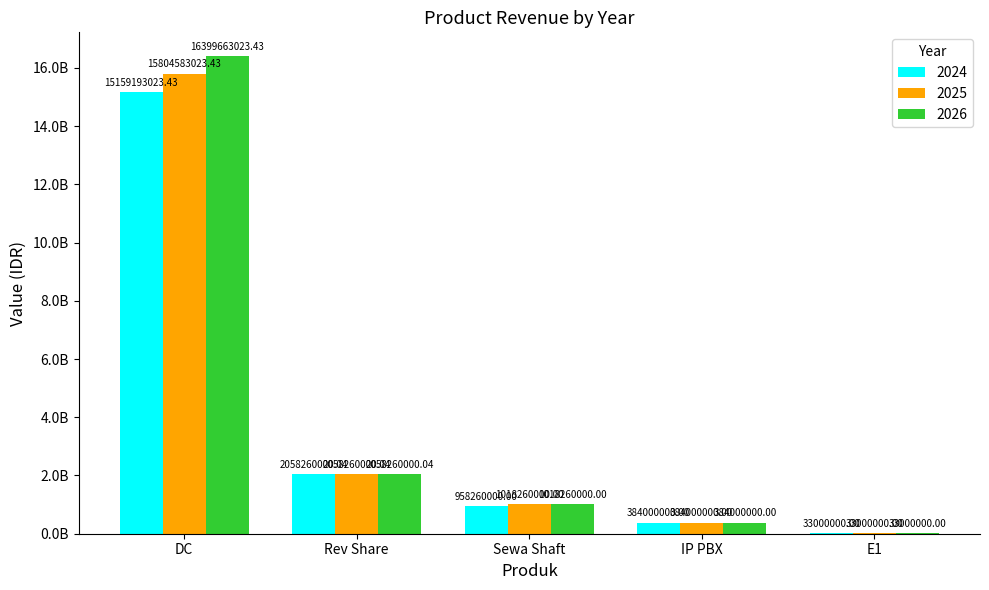

Are the bars grouped side by side (vs. stacked)?

Yes